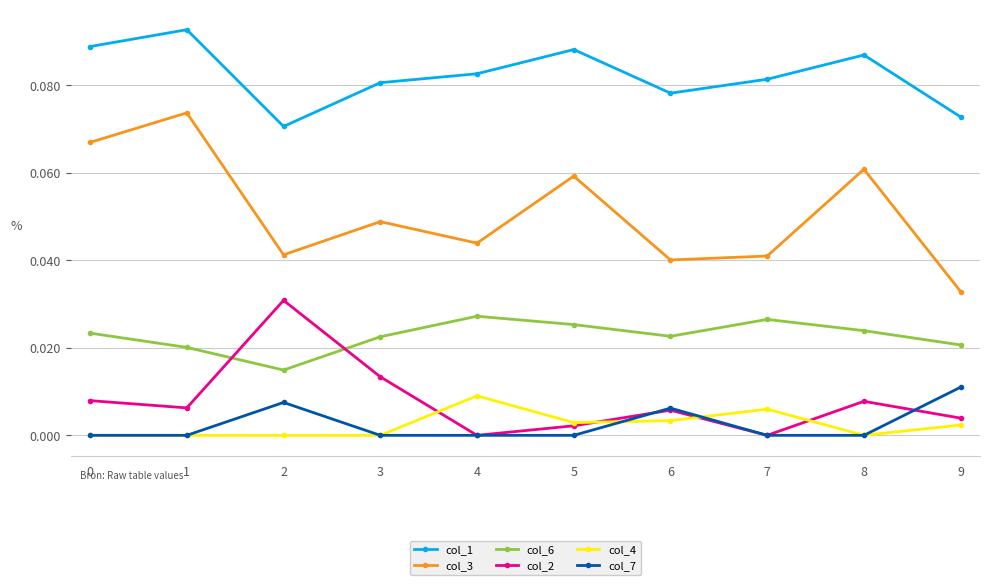

Is it true that col_2 equals 0.0 at 6?

True